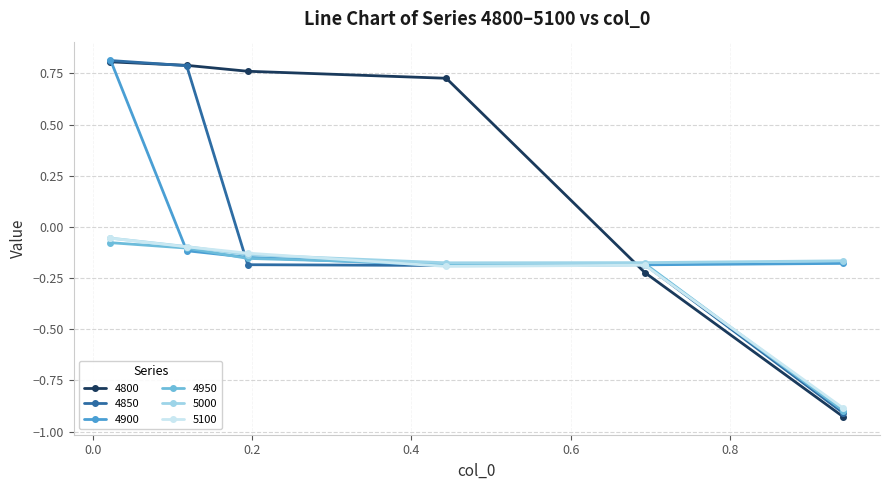

At how many categories does at least one series exceed 0?

4